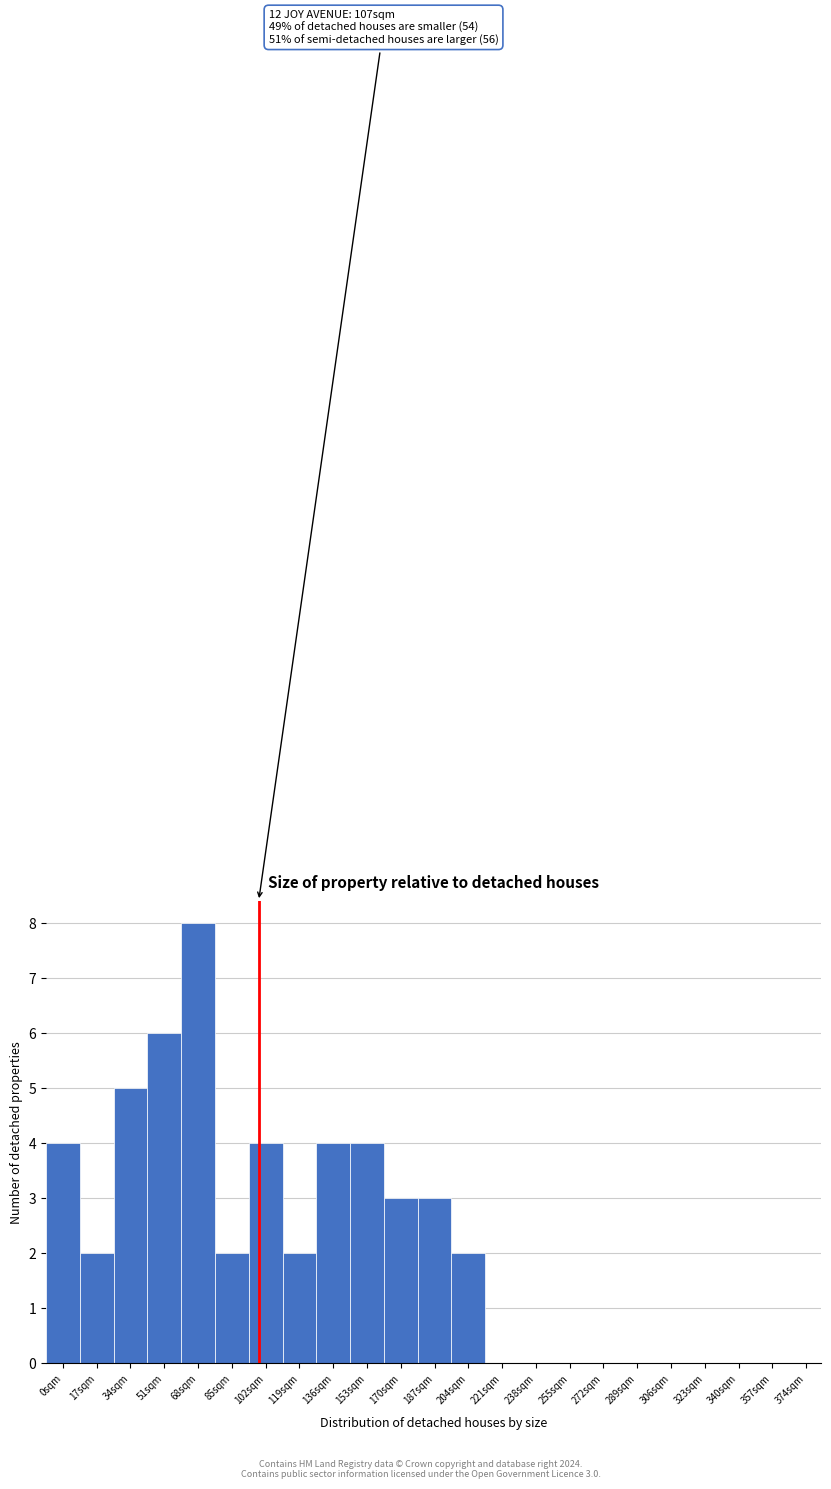

Reading left to right, transcribe all the data shown in this chart.

0sqm=4	17sqm=2	34sqm=5	51sqm=6	68sqm=8	85sqm=2	102sqm=4	119sqm=2	136sqm=4	153sqm=4	170sqm=3	187sqm=3	204sqm=2	221sqm=0	238sqm=0	255sqm=0	272sqm=0	289sqm=0	306sqm=0	323sqm=0	340sqm=0	357sqm=0	374sqm=0